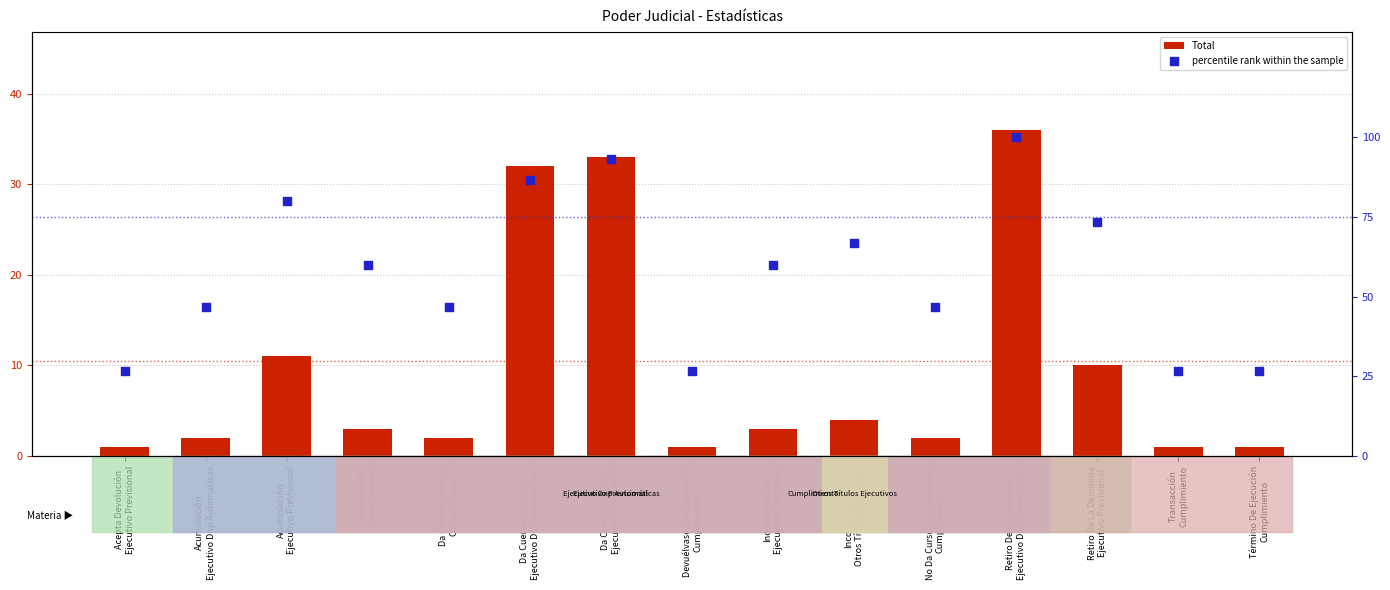

Which series has the largest Y range (max minus min)?

percentile rank within the sample